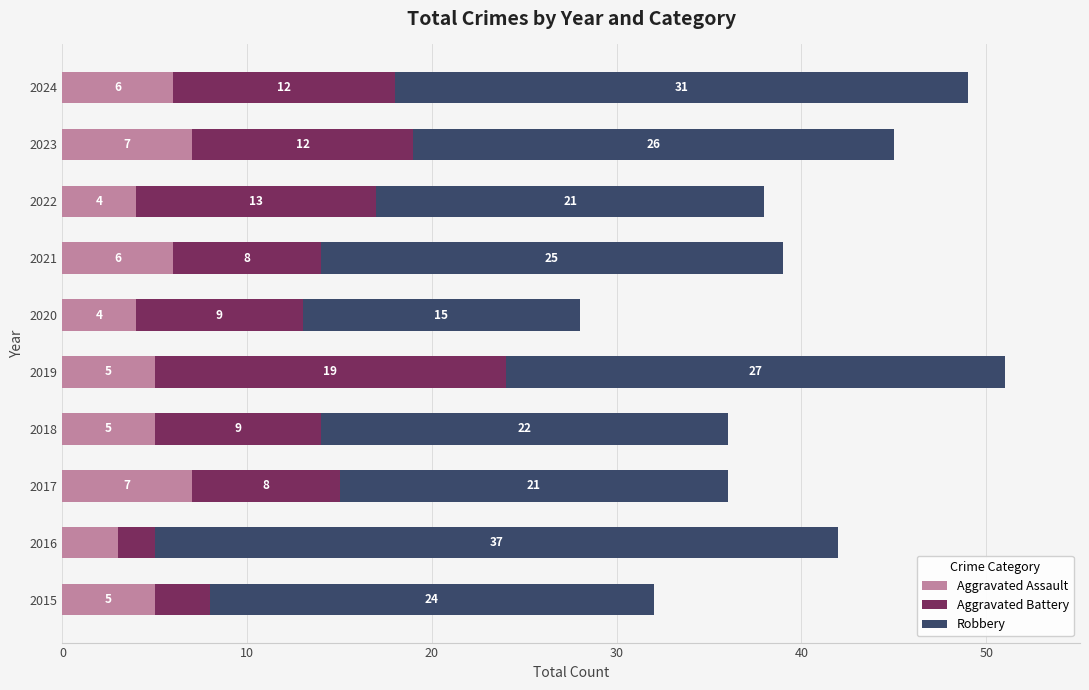

What is the lowest value of the Aggravated Assault series?

3